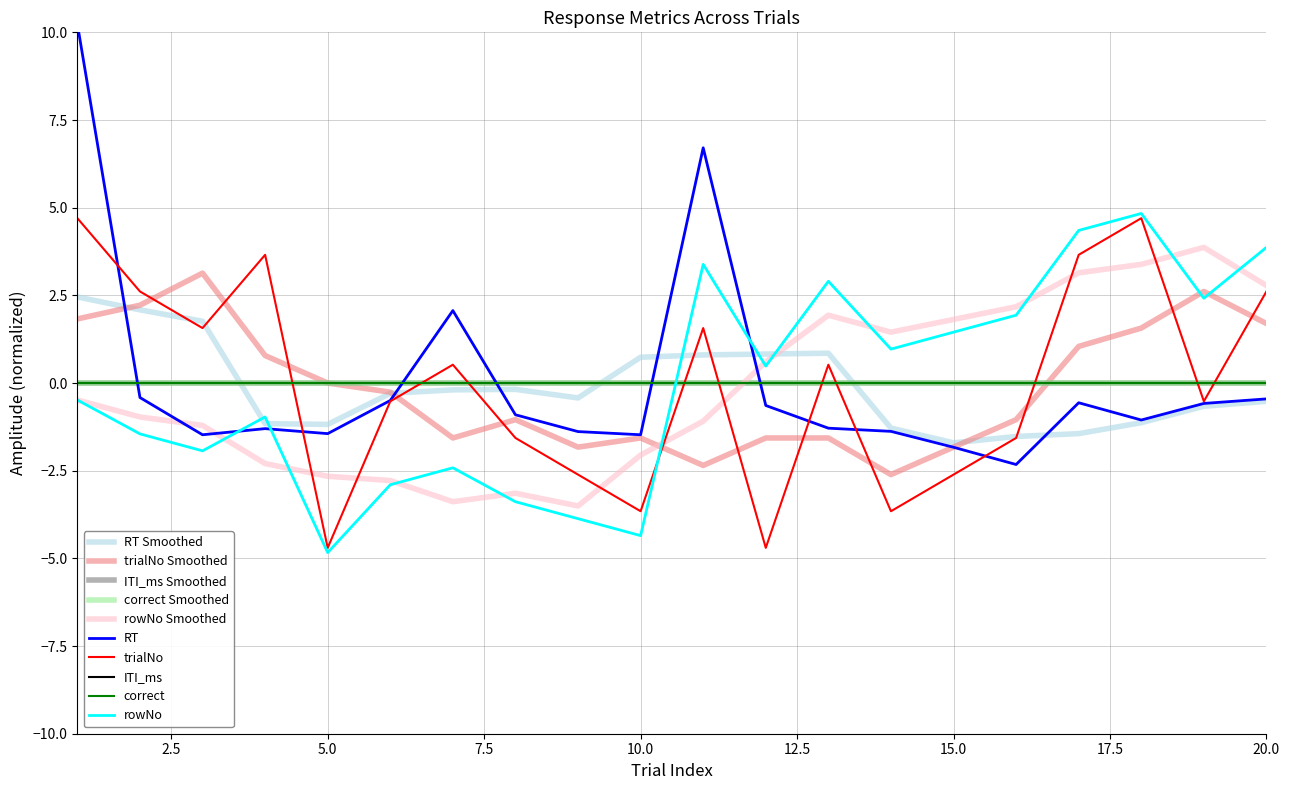

What is the value of the trialNo point at the 13th from the left?

0.5